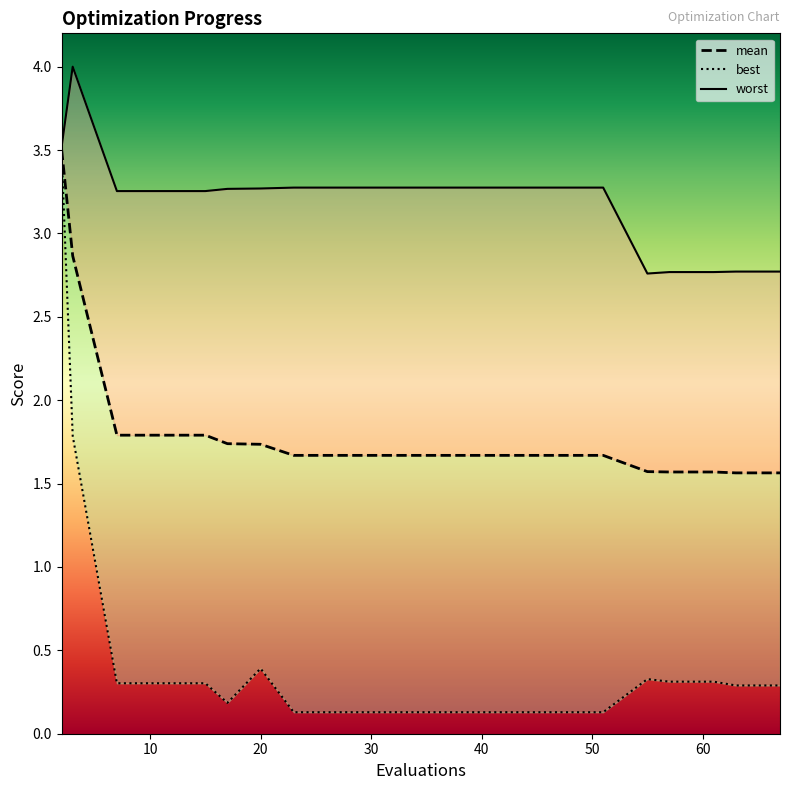

What is the highest value of the best series?

3.5